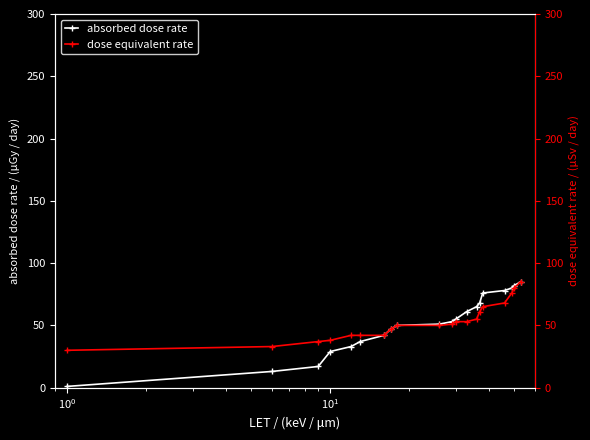

At how many categories does at least one series exceed 69?

5